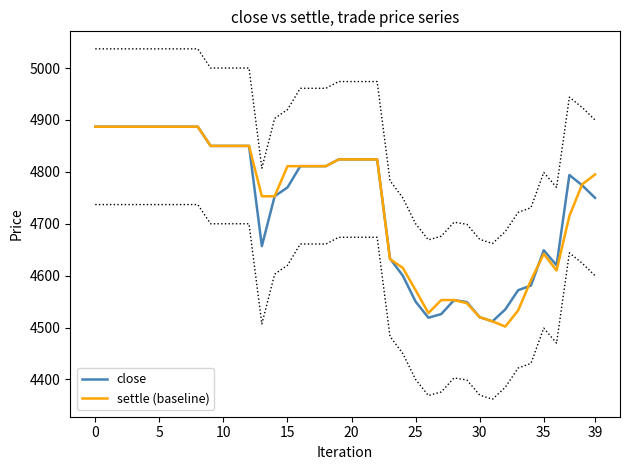

Is this an area chart (filled region under the line)?

No